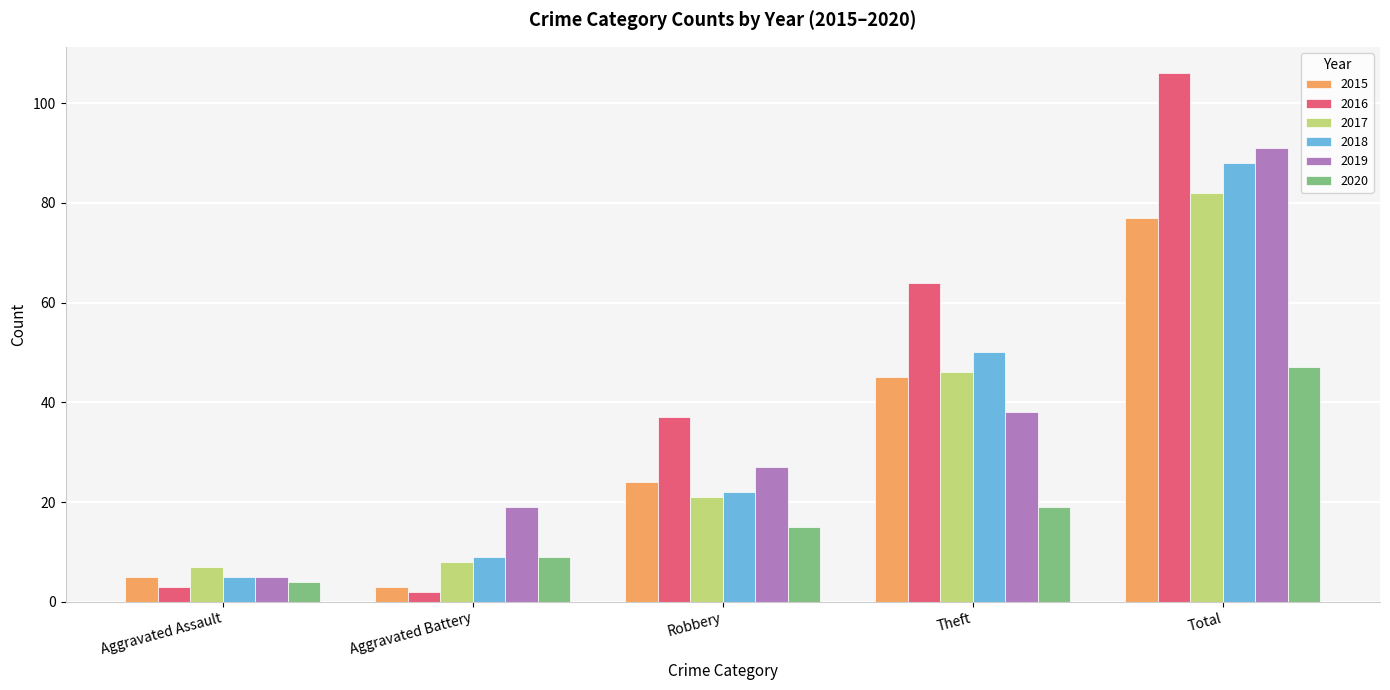

What is the difference between the maximum and minimum values in the 2017 series?

75